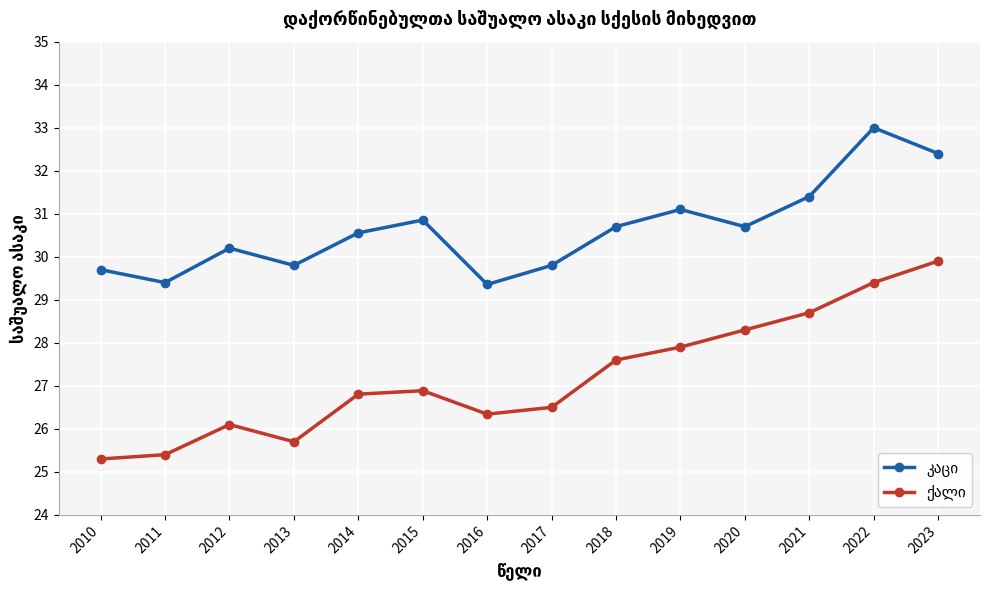

At how many categories does at least one series exceed 27?

14